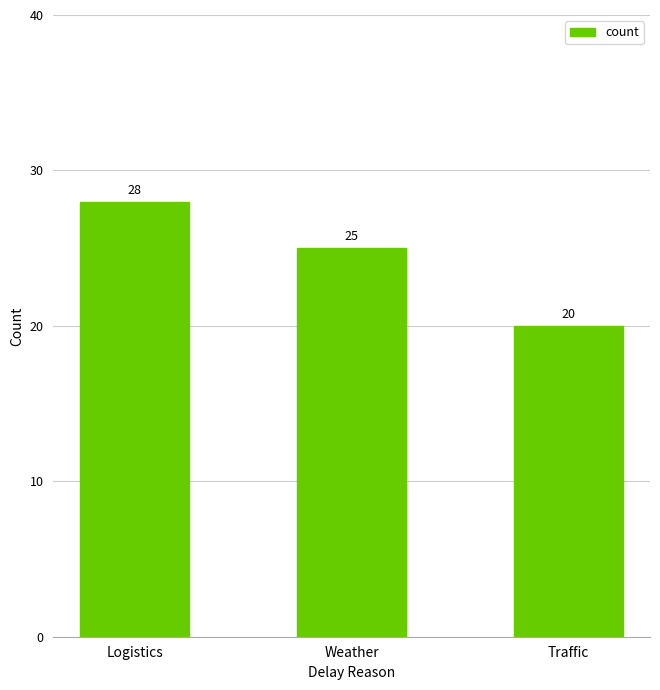

What is the label of the 1st bar from the left?

Logistics